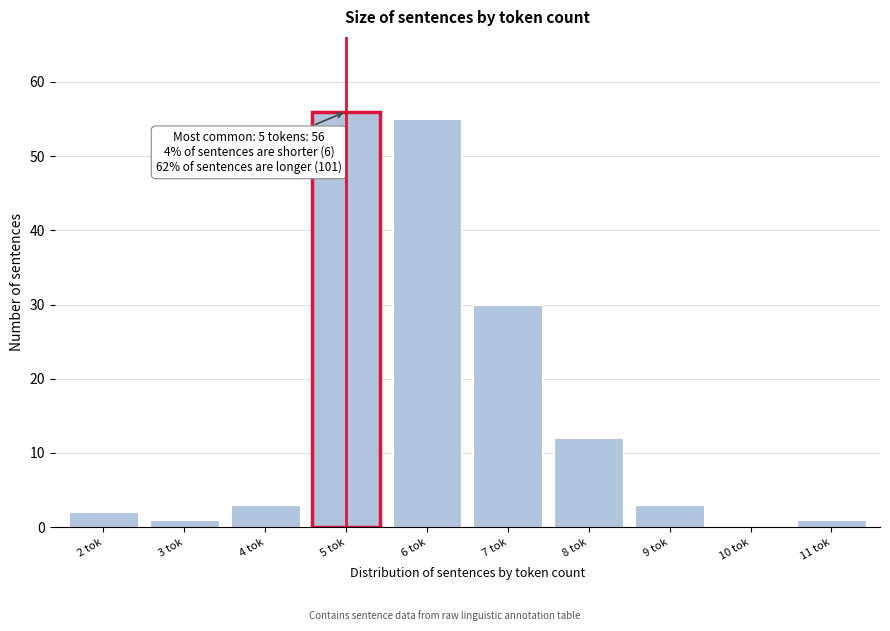

What is the sum of all values?

163